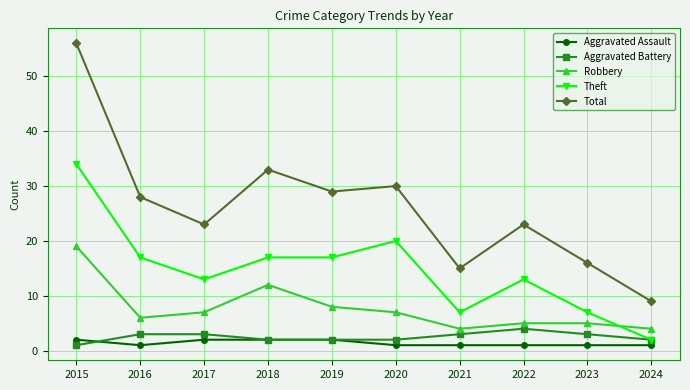

Between 2019 and 2021, which series saw the biggest shift?

Total